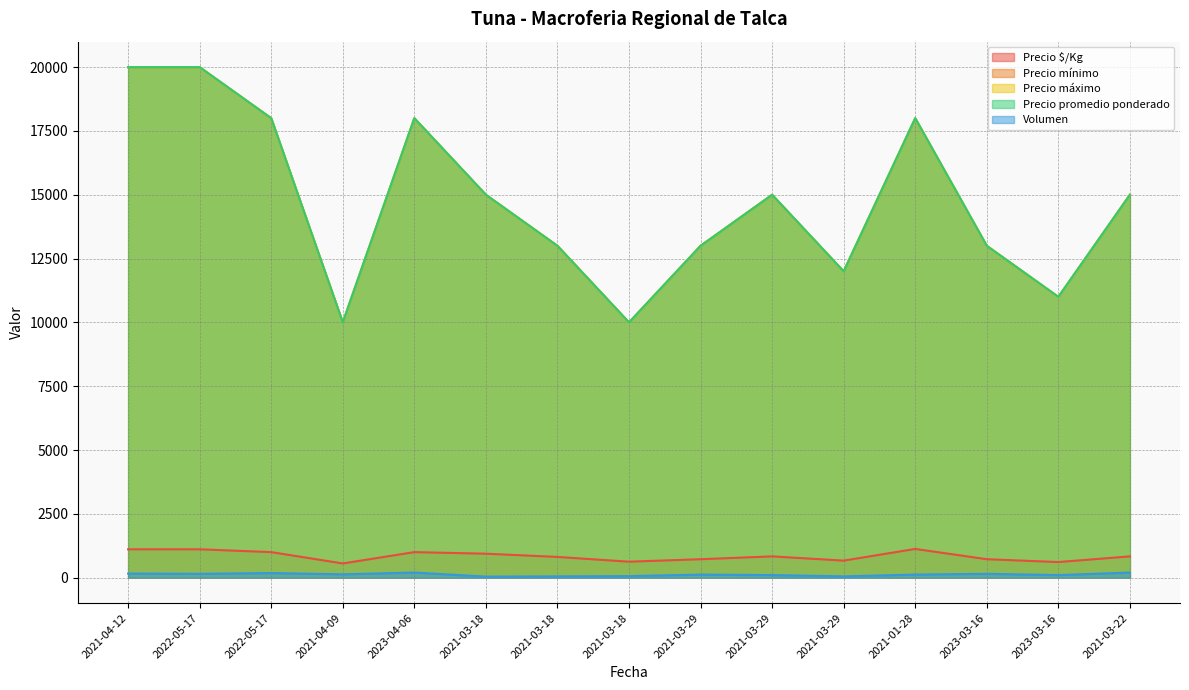

Which series has the widest spread of values?

Precio mínimo